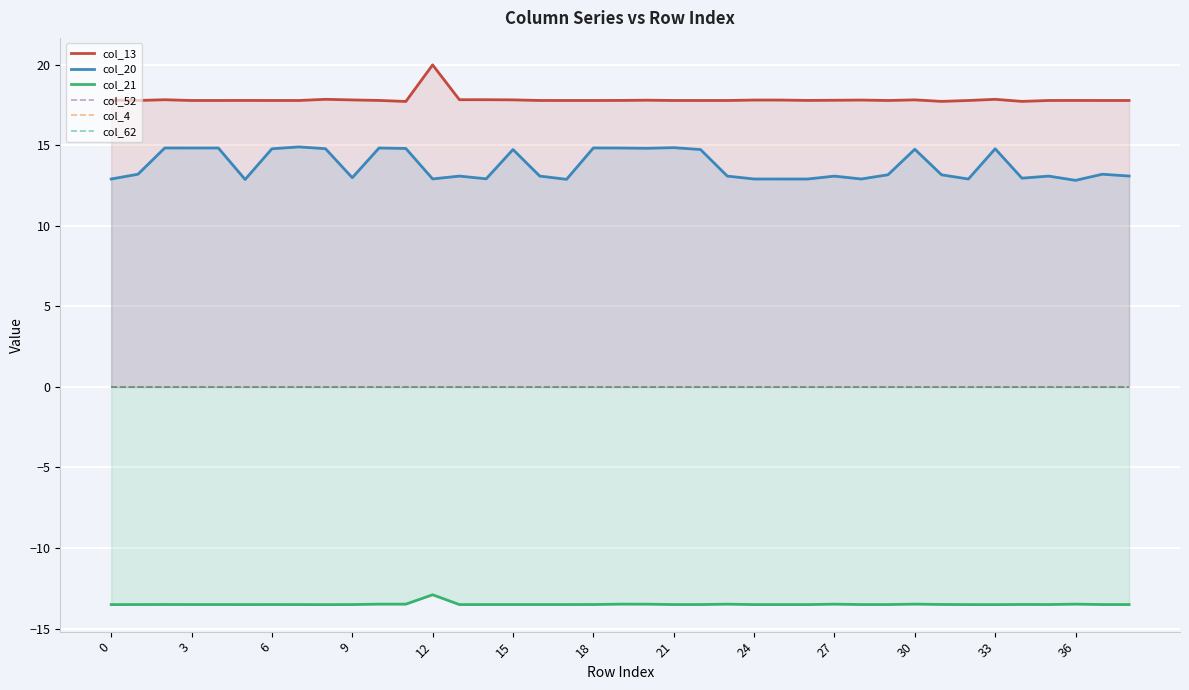

Between 36 and 37, which series saw the biggest shift?

col_20